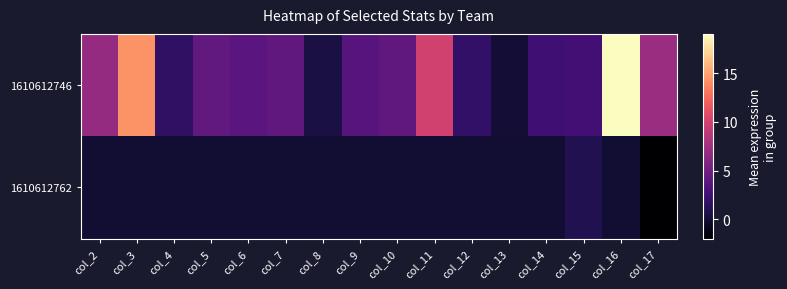

Rank the series by their average value, from lowest to highest.

1610612762, 1610612746